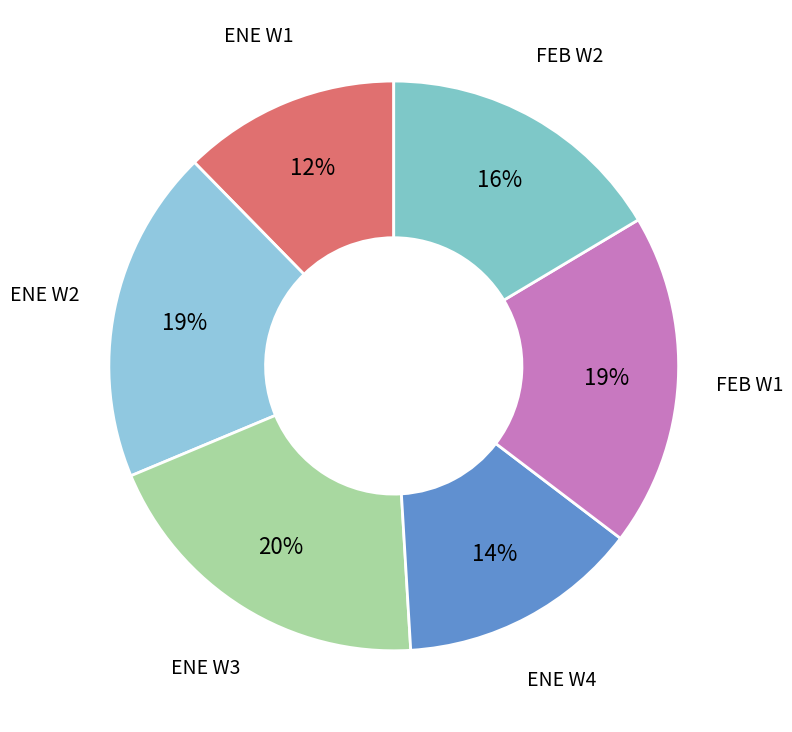

Count the number of slices in the pie.

6